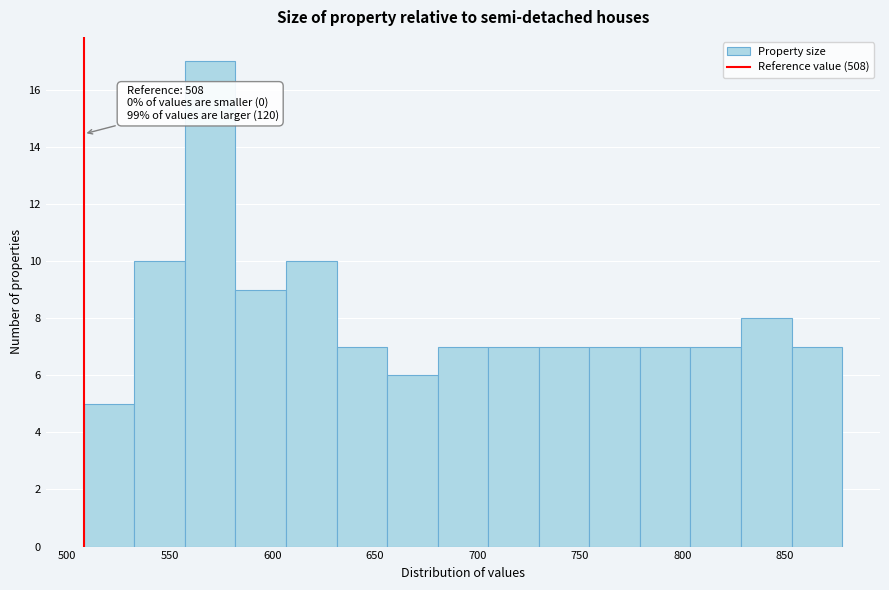

Over which range of the x-axis is the bar tallest?

555 to 580